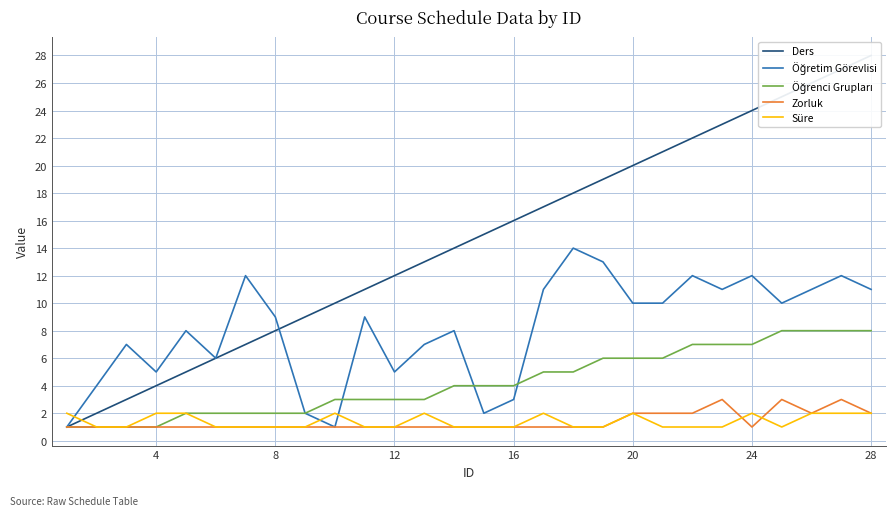

Is this an area chart (filled region under the line)?

No